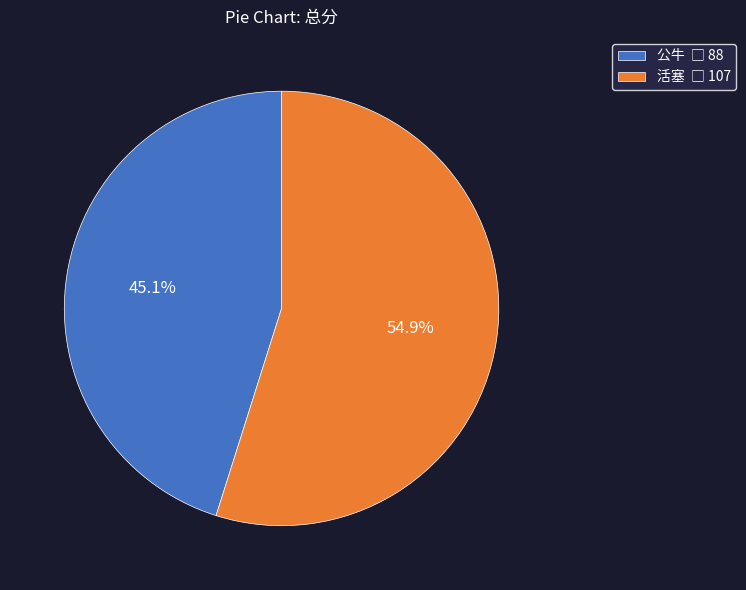

Which slice is the largest?

活塞